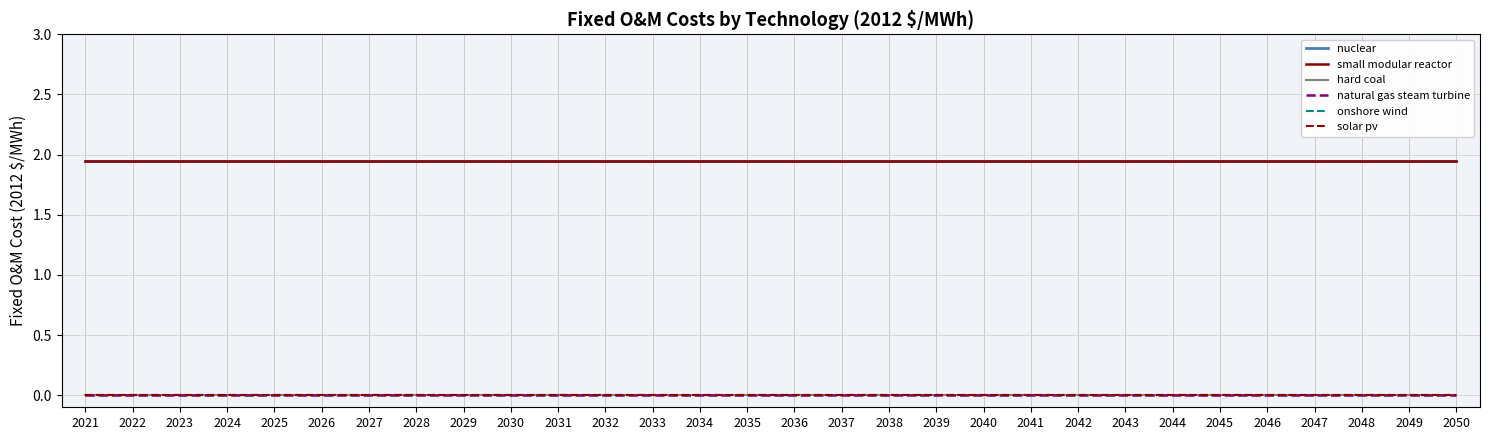

What is the greatest value displayed?

1.9